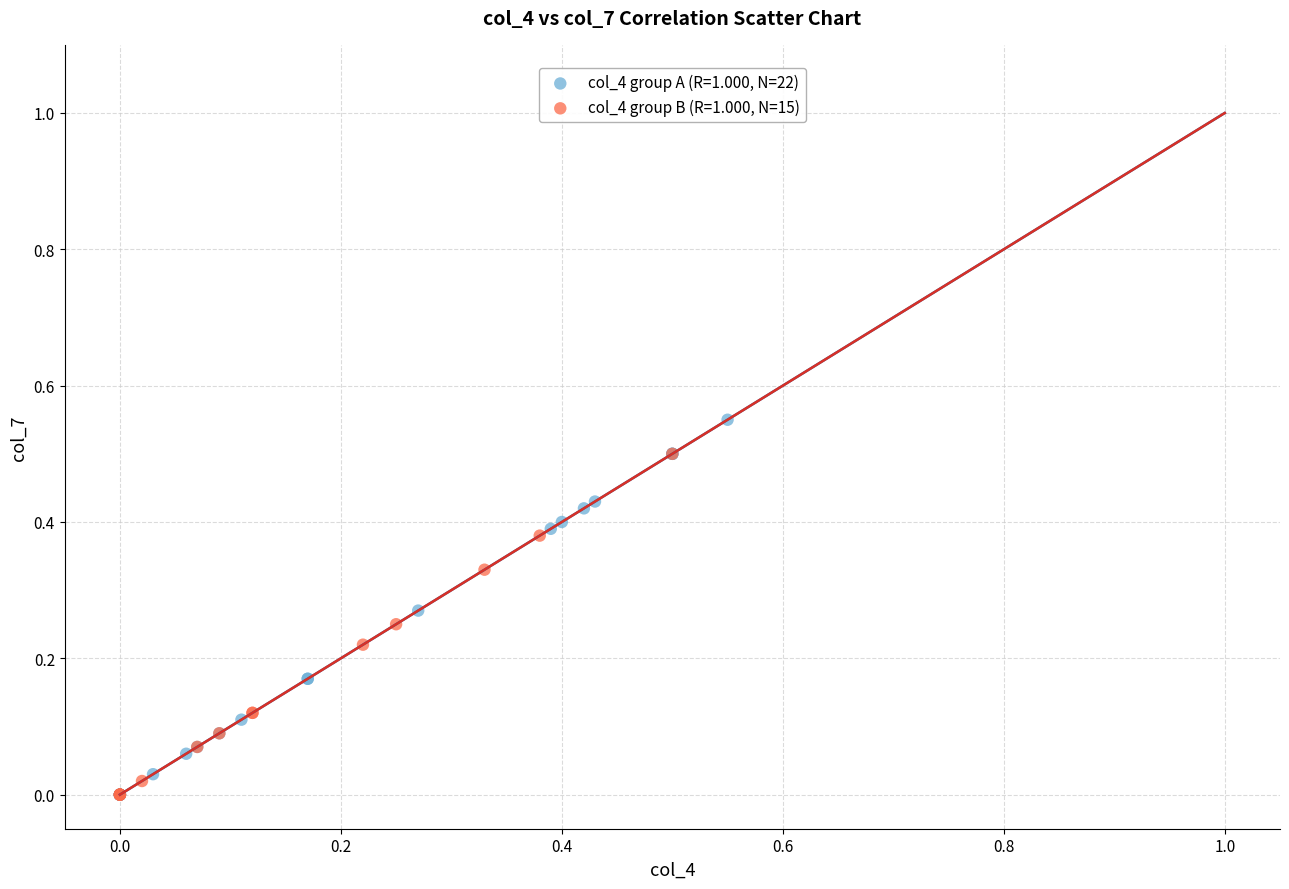

Which series contains the highest Y value?

col_4 group A (R=1.000, N=22)